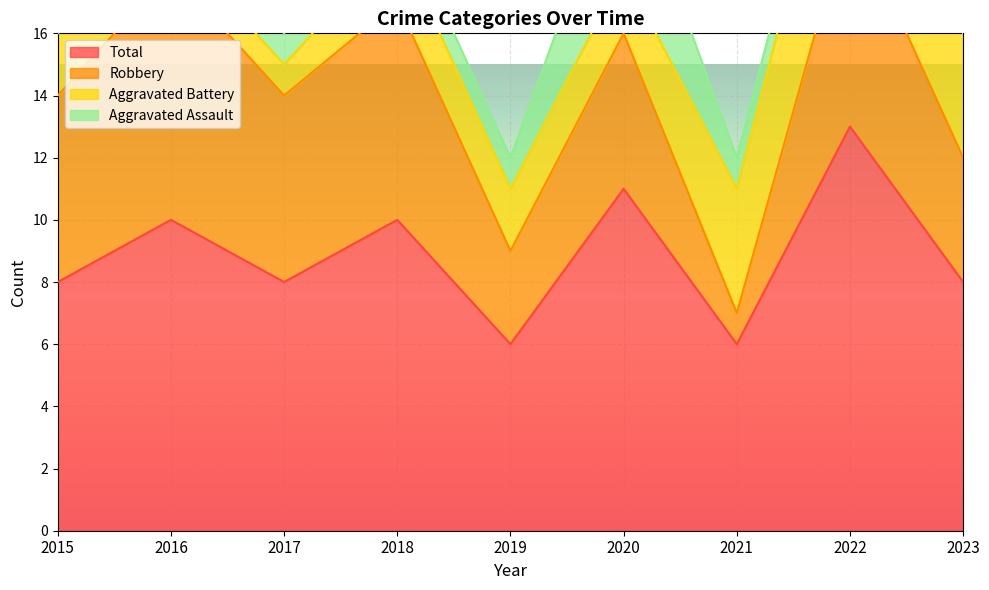

At how many categories does at least one series exceed 1?

9